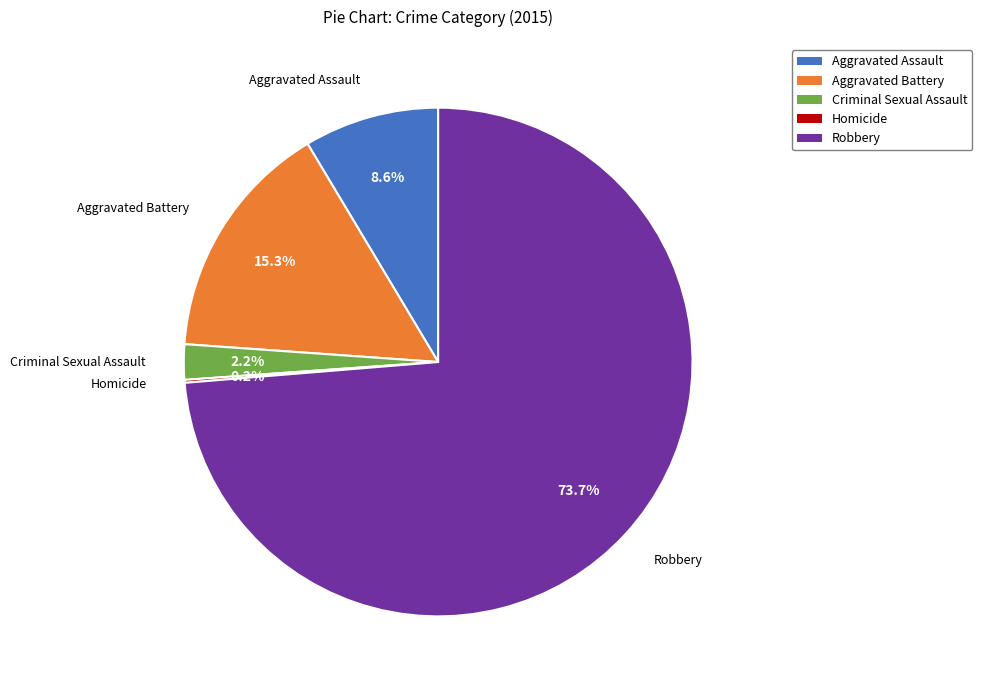

Is Robbery the majority of the pie?

Yes